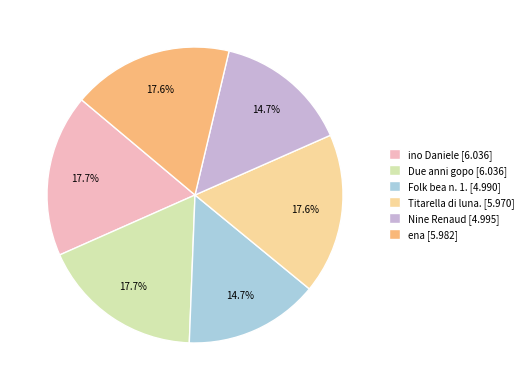

Does Due anni gopo represent more than half of the total?

No